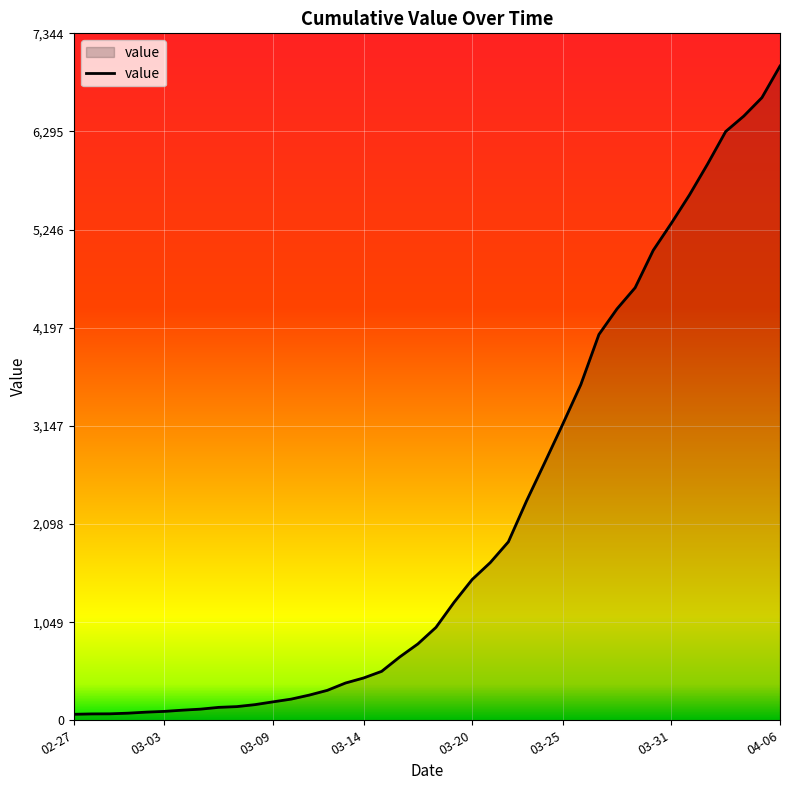

What is the maximum value shown in the chart?

6995